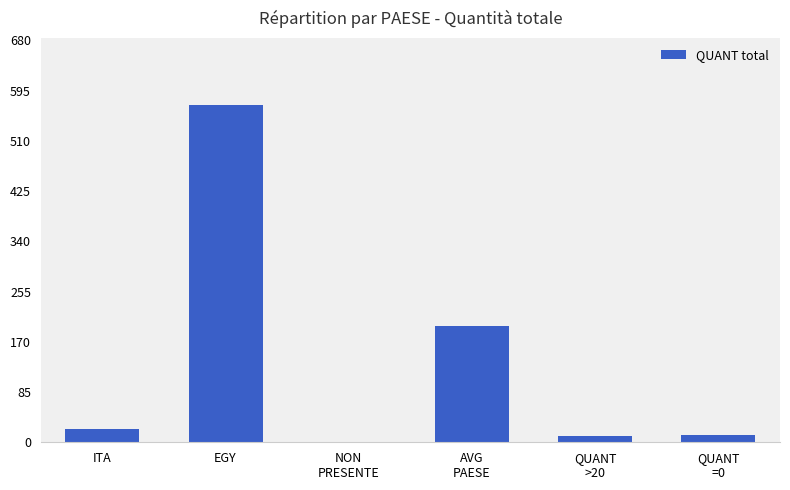

What is the sum of all values?

812